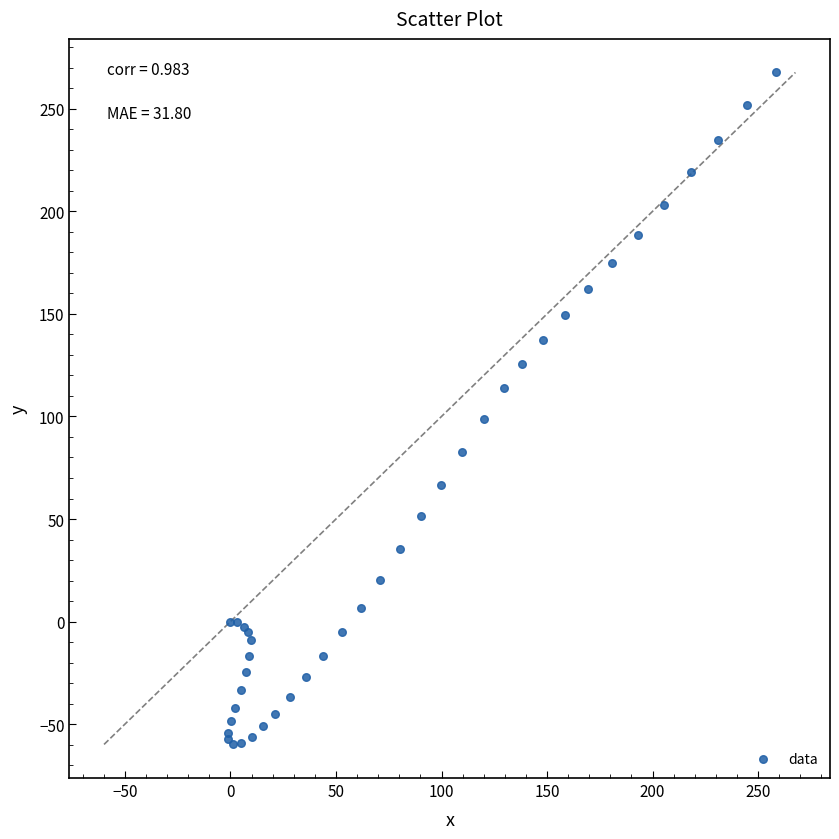

What Y value in the scatter plot is closest to 103?

98.9